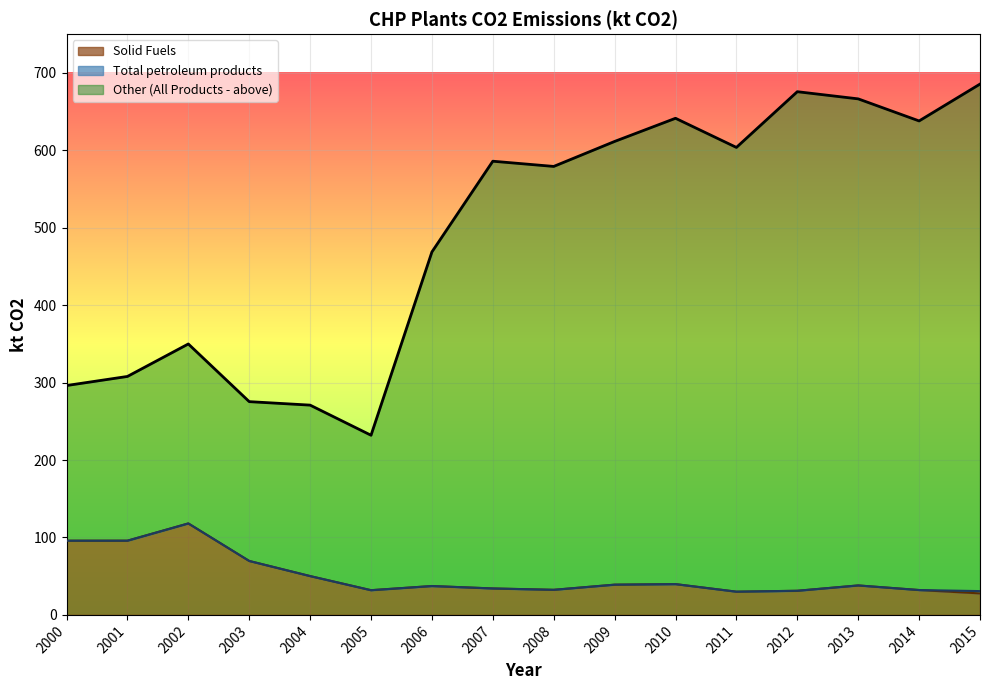

What is the minimum value for Solid Fuels?

27.8